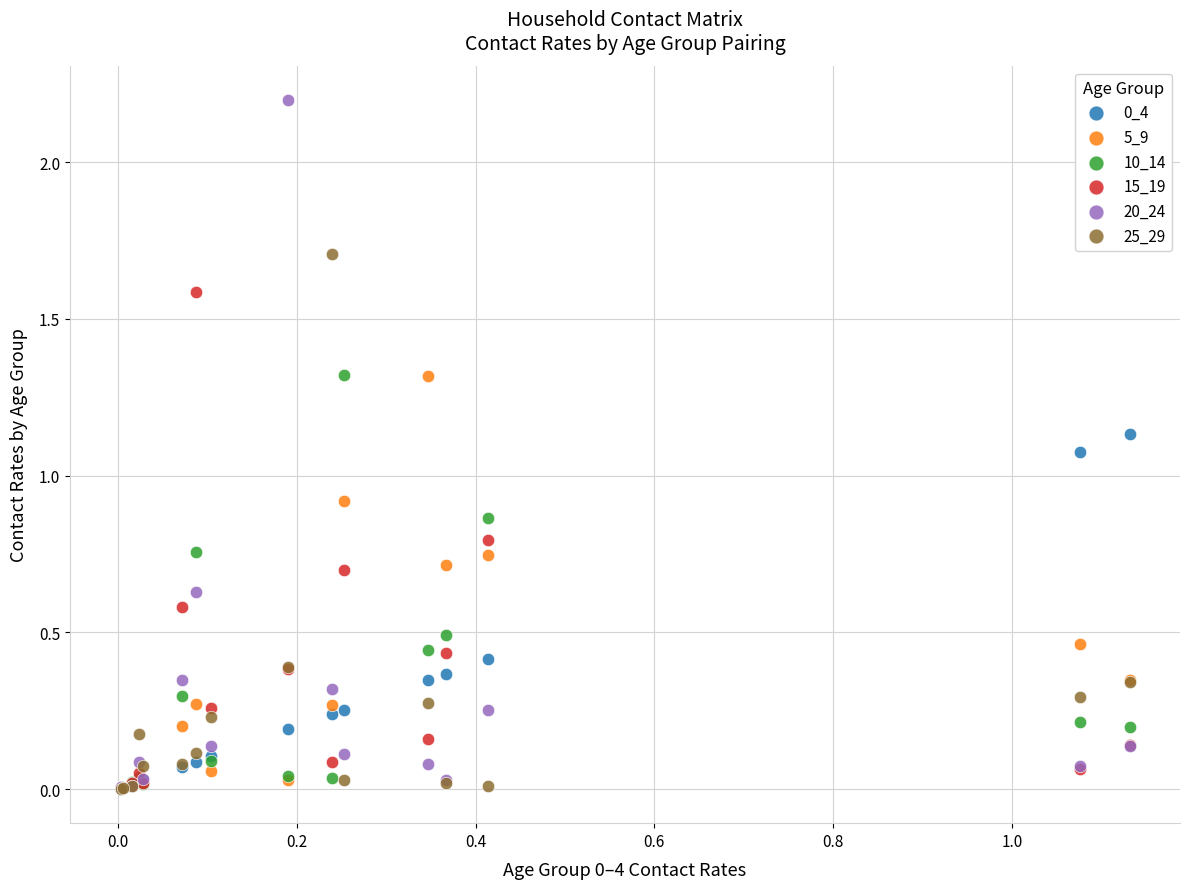

Which series contains the highest Y value?

20_24